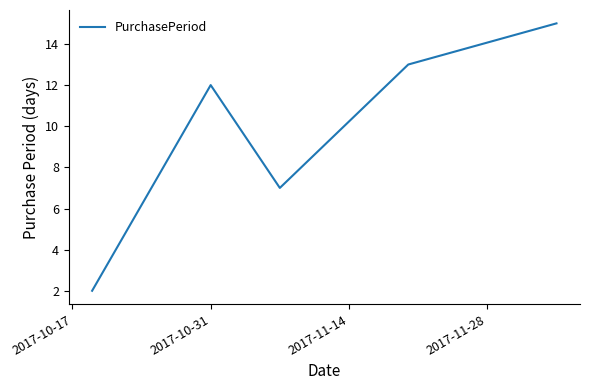

True or false: there are more than 0 points higher than both neighbors.

True